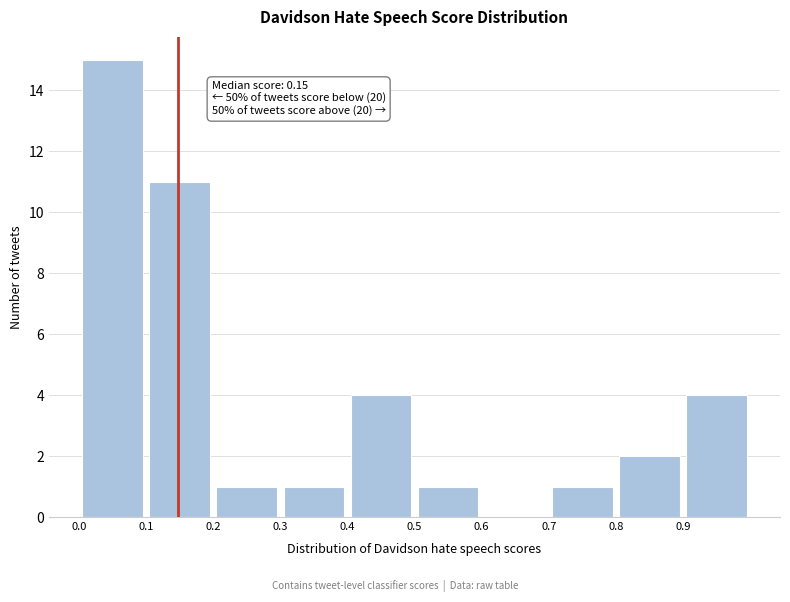

Over which range of the x-axis is the bar tallest?

0.0 to 0.1